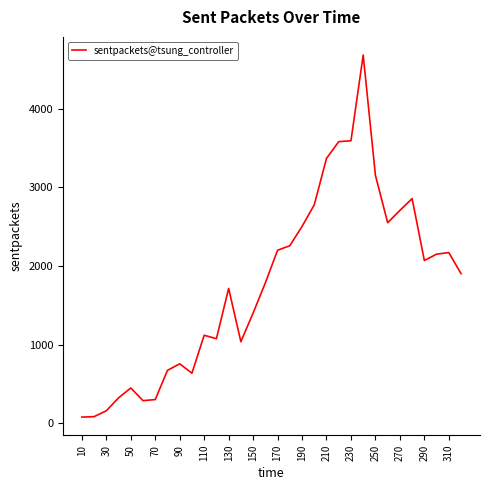

What is the greatest value displayed?

4680